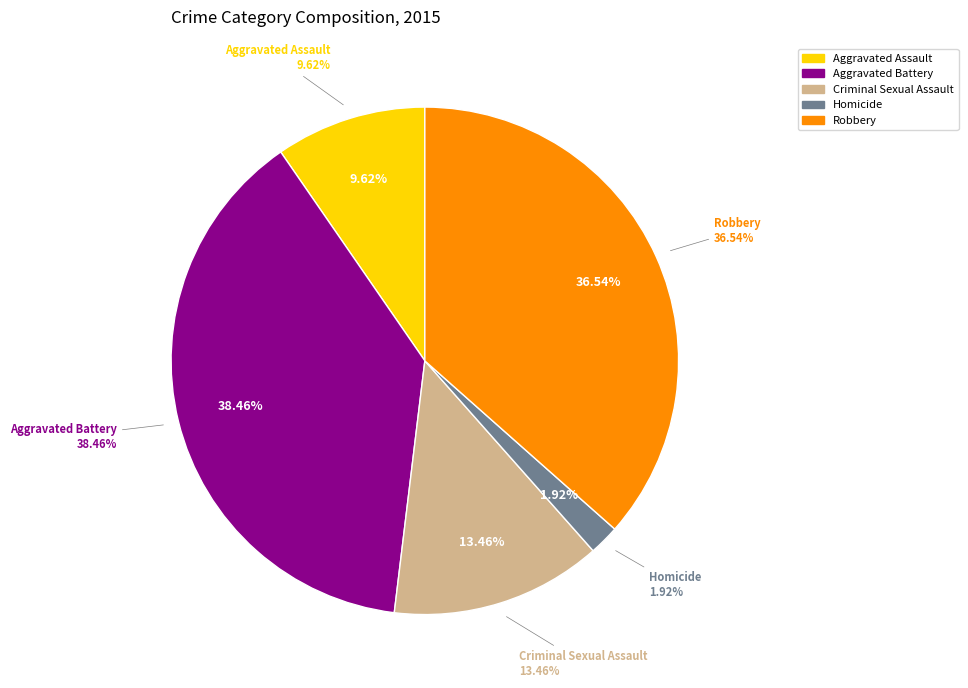

Count the number of slices in the pie.

6